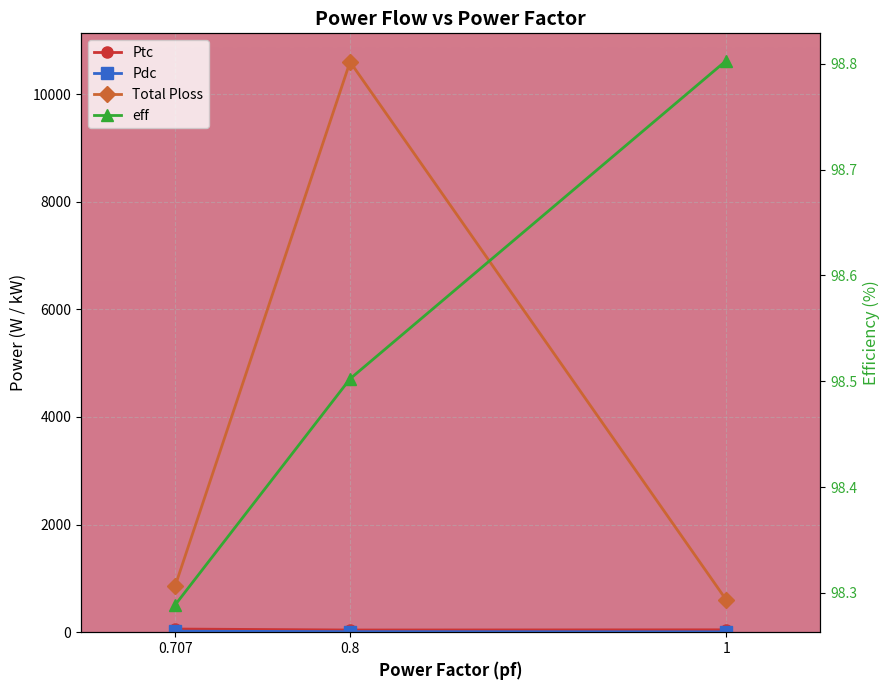

Reading left to right, extract all data points from this chart.

Ptc: 44.4	40.6	59.1
Pdc: 6.8	10.7	18.9
Pgrid: 598.5	10599.1	855.7
eff: 98.8	98.5	98.3